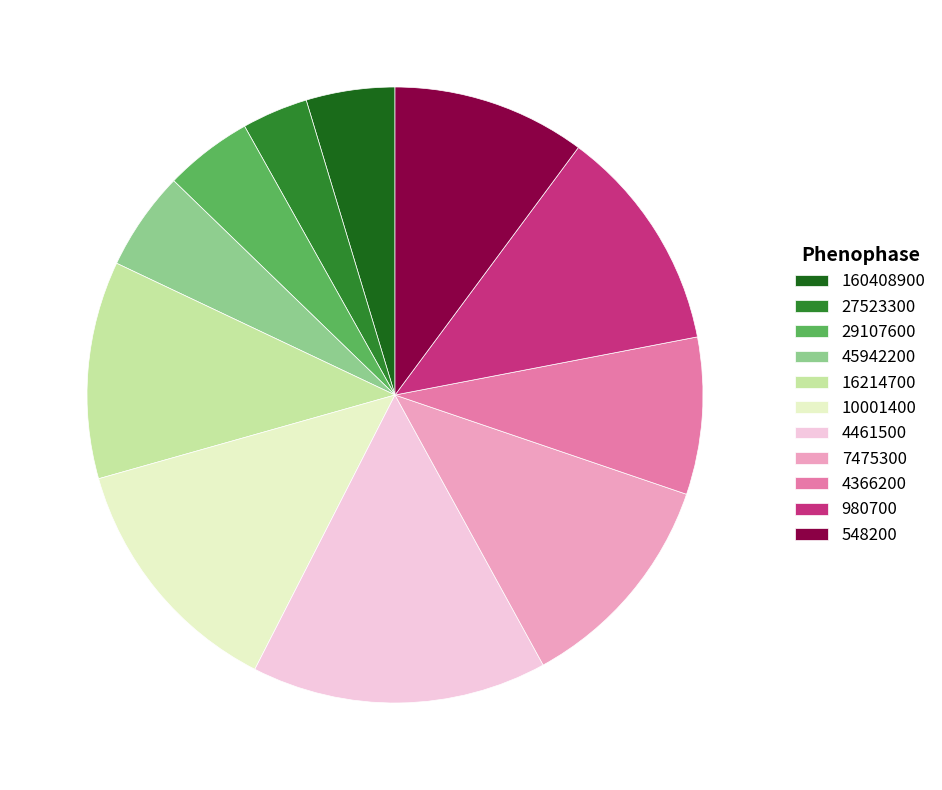

Do 16214700 and 29107600 together represent more than half of the pie?

No